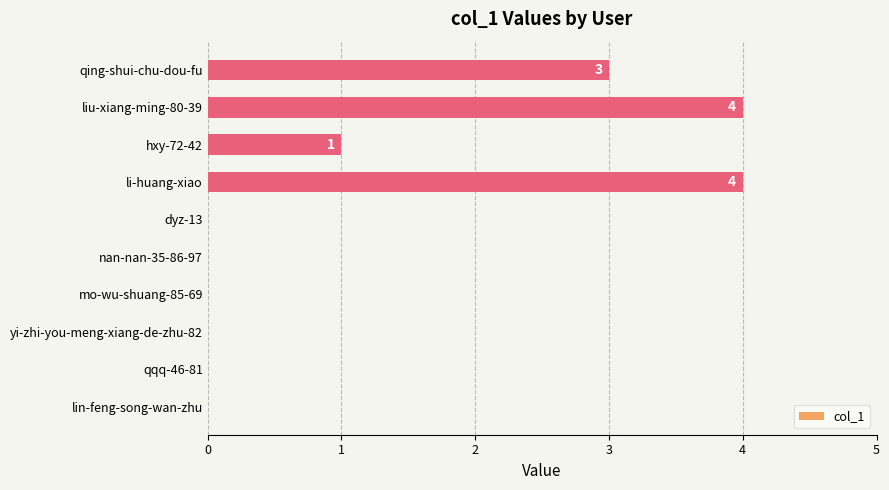

Are the bars grouped side by side (vs. stacked)?

No